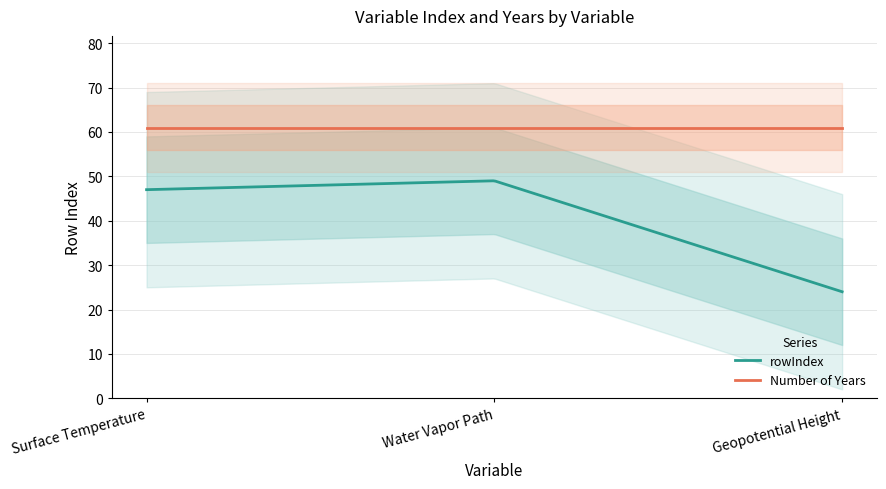

What is the maximum value shown in the chart?

61